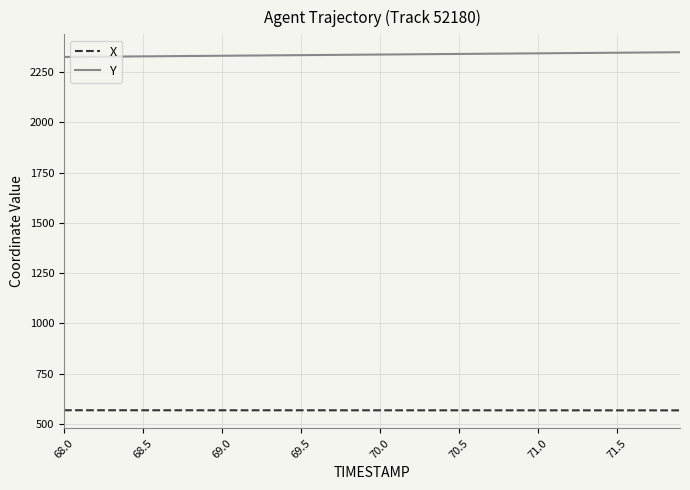

Rank the series by their maximum value, from lowest to highest.

X, Y